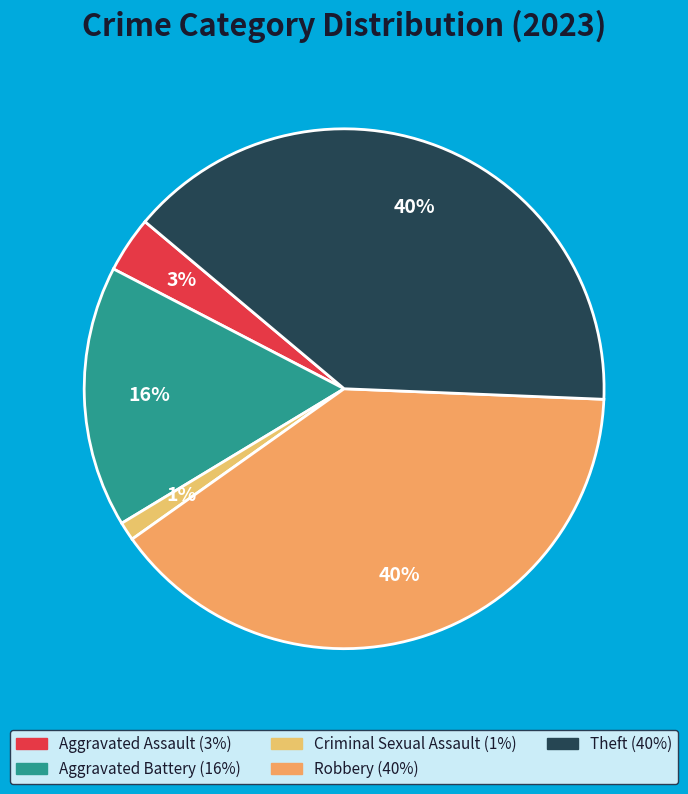

True or false: Robbery accounts for 52% of the total.

False